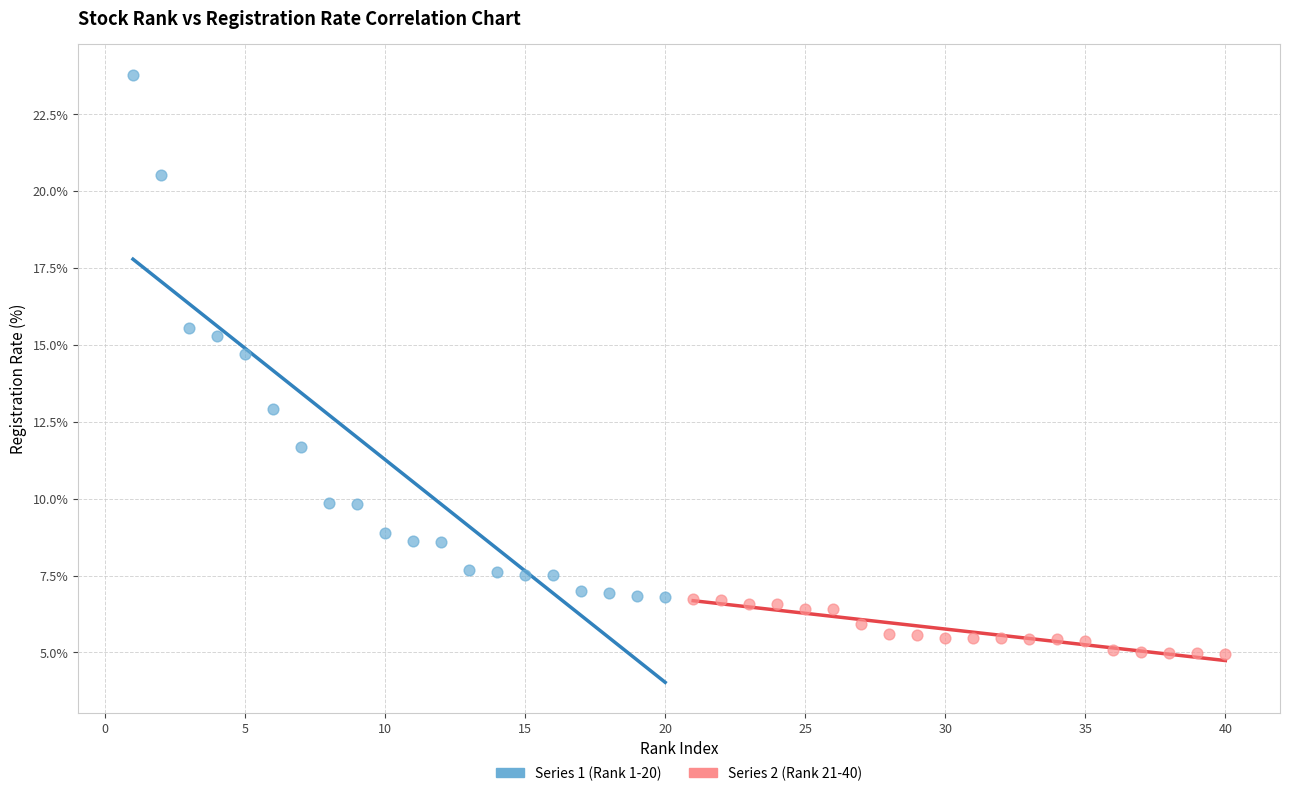

What are all the series names shown in the legend?

Series 1 (Rank 1-20), Series 2 (Rank 21-40)